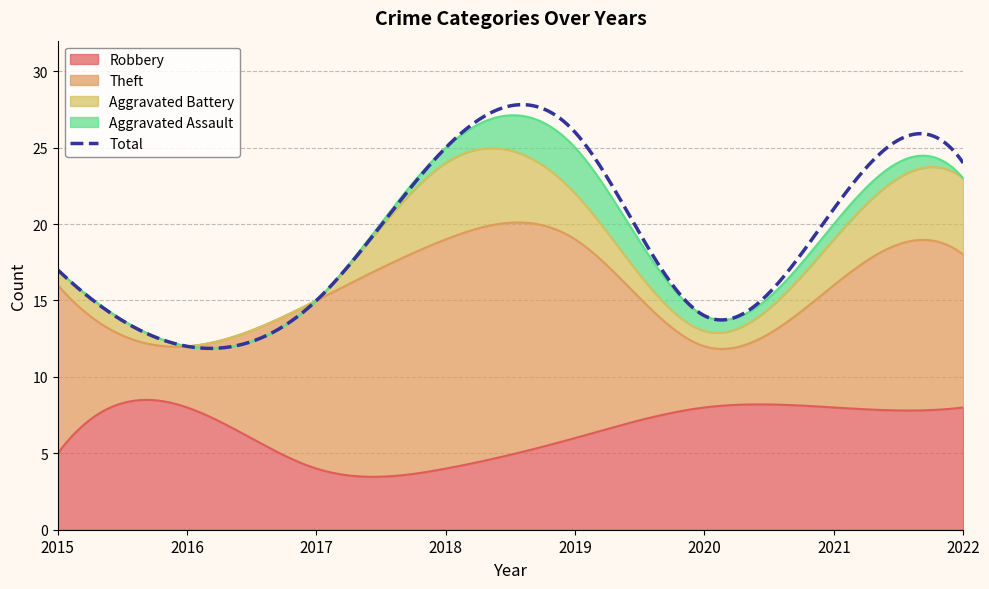

How many data points in Robbery are less than 8?

4